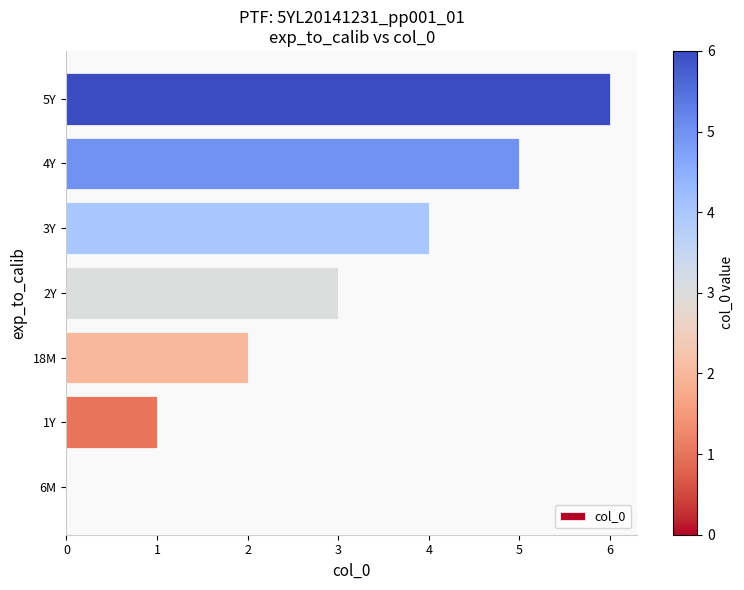

What is the sum of all values?

21